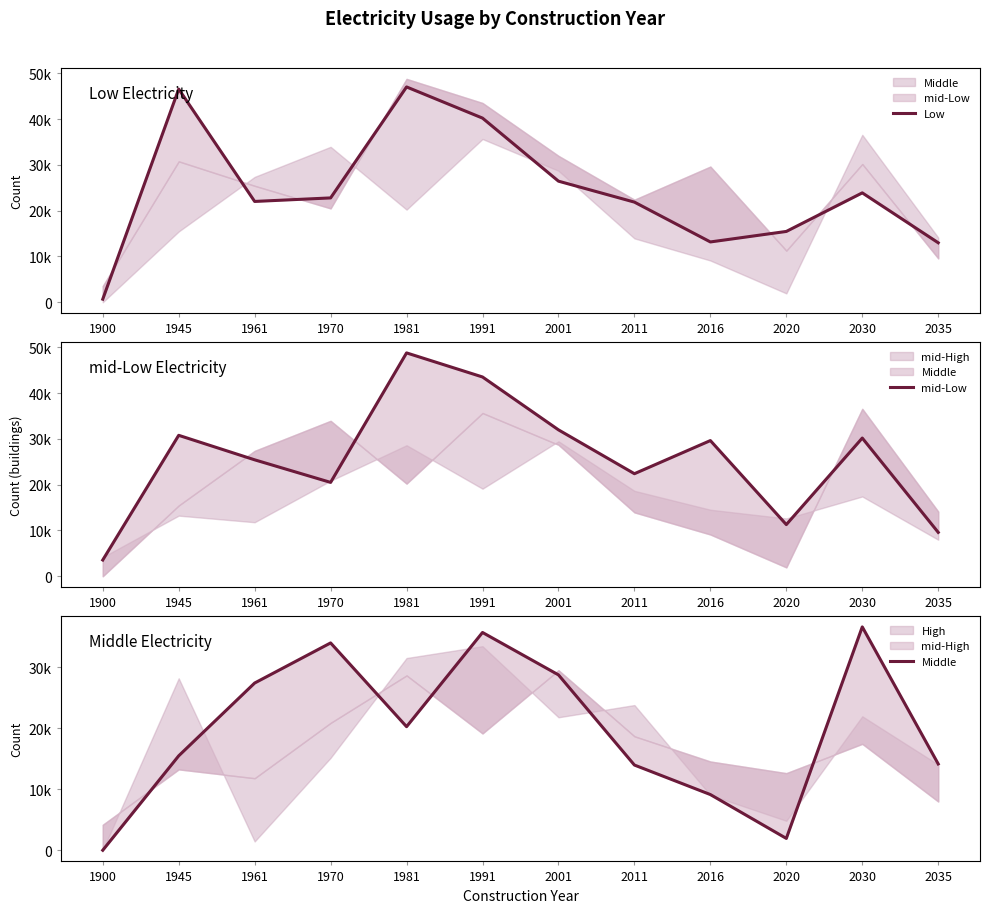

Which series changed the most between 1945 and 2020?

Low